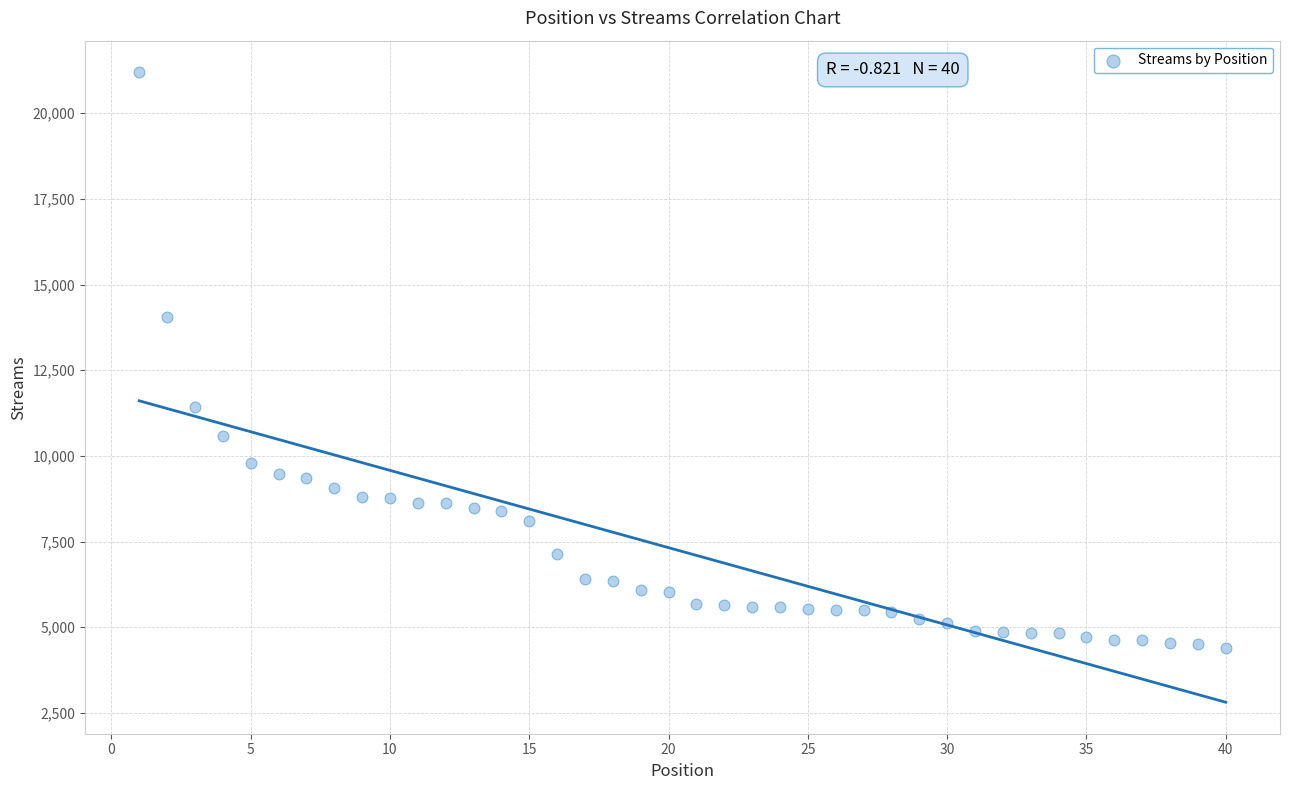

What is the range of Y values (max minus min)?

16809